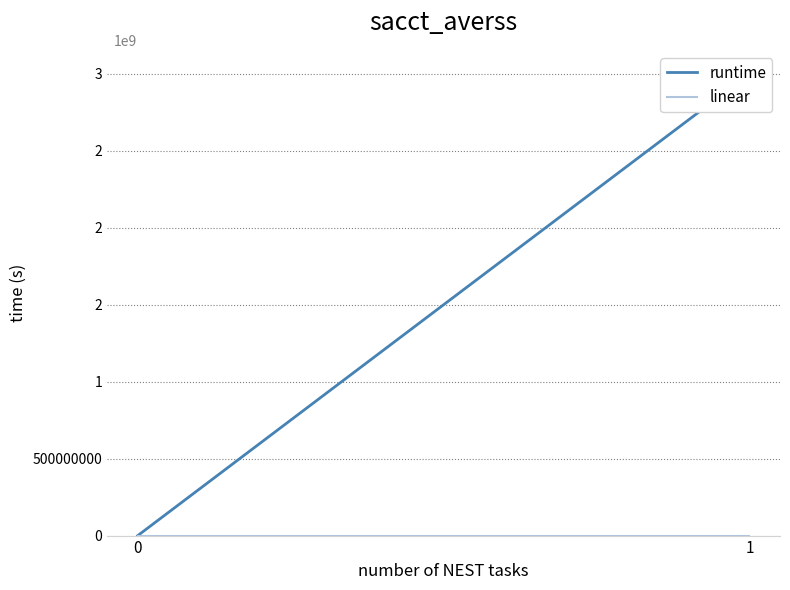

Which category has the highest value across all series?

1